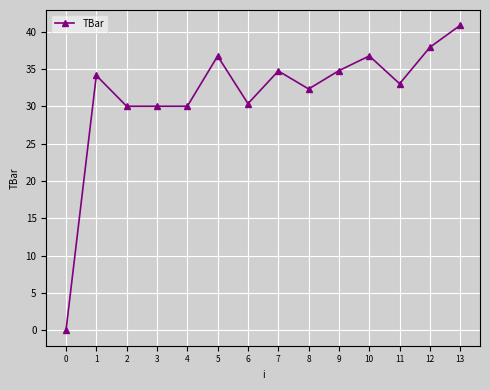

What is the greatest value displayed?

40.8